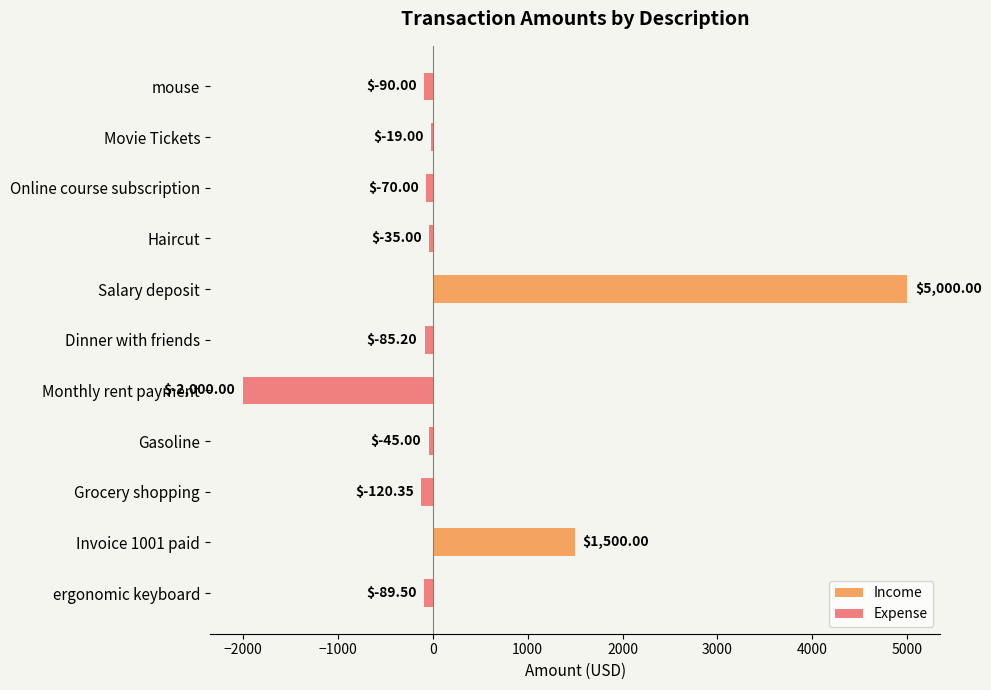

What are all the series names shown in the legend?

Income, Expense